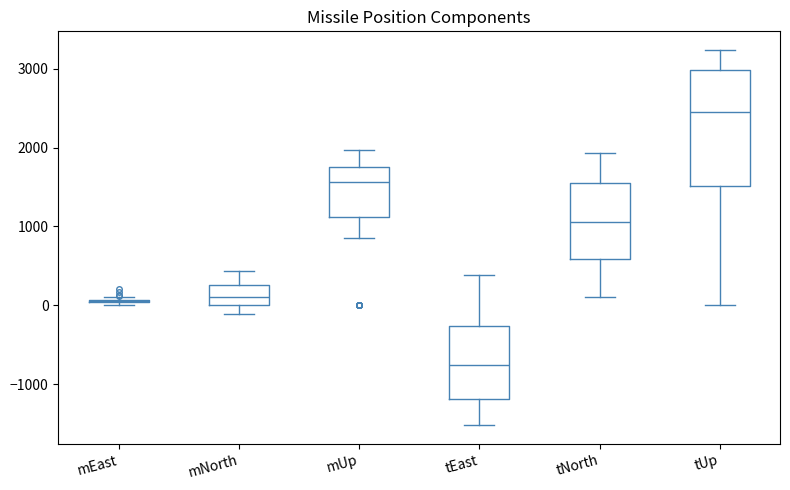

Where does the median line of the box for tEast sit on the y-axis? The values are not printed on the chart, so give them approximately, as read against the axis.

-800